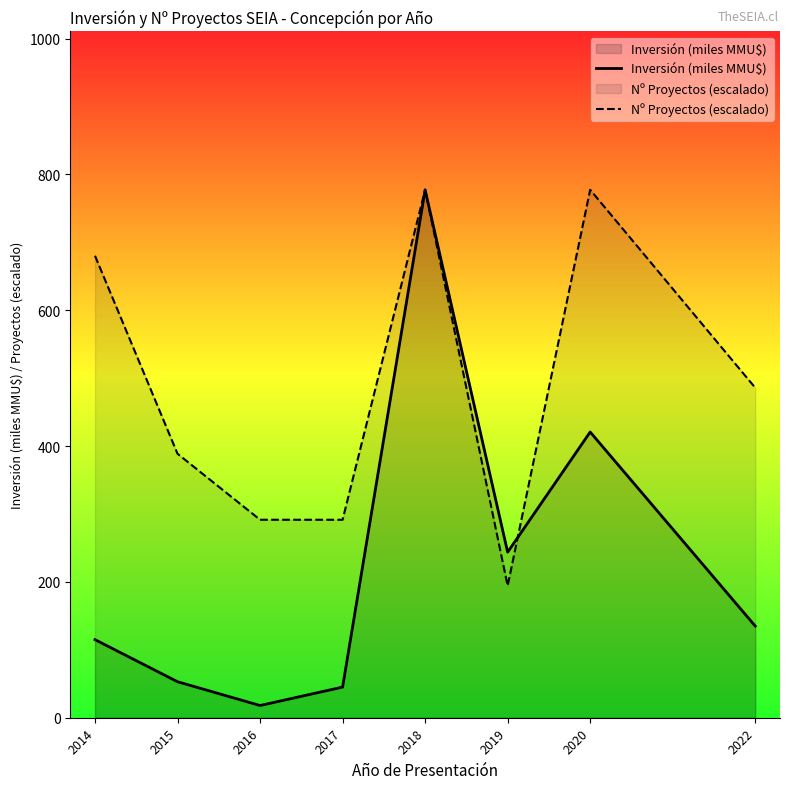

What are all the series names shown in the legend?

Inversión (miles MMU$), Nº Proyectos (escalado)